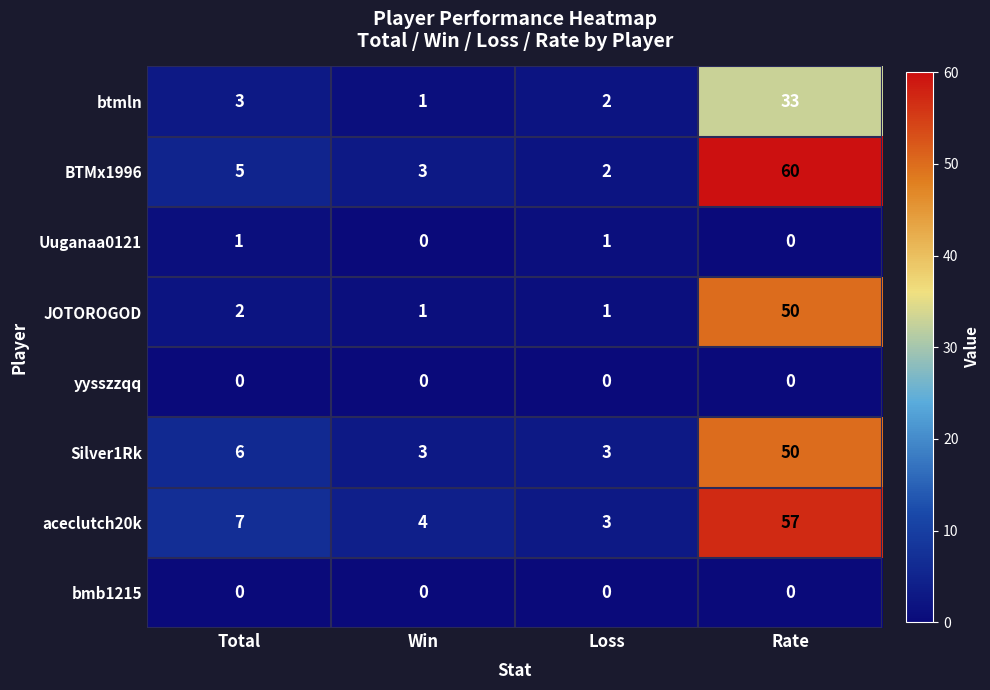

Which category has the lowest value in the aceclutch20k series?

Loss